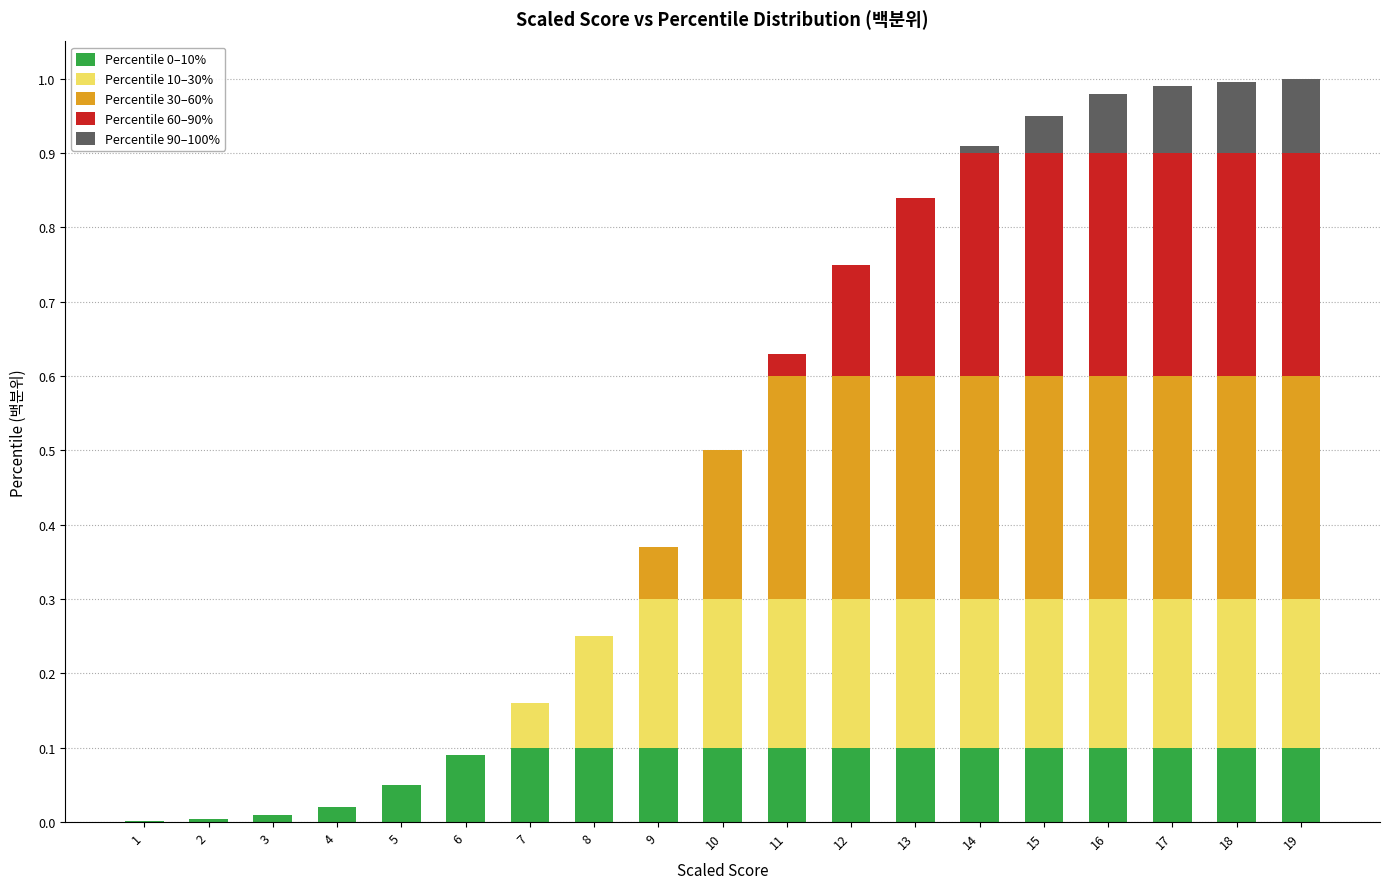

The value of Percentile 0–10% at 16 is 0.1. True or false?

True